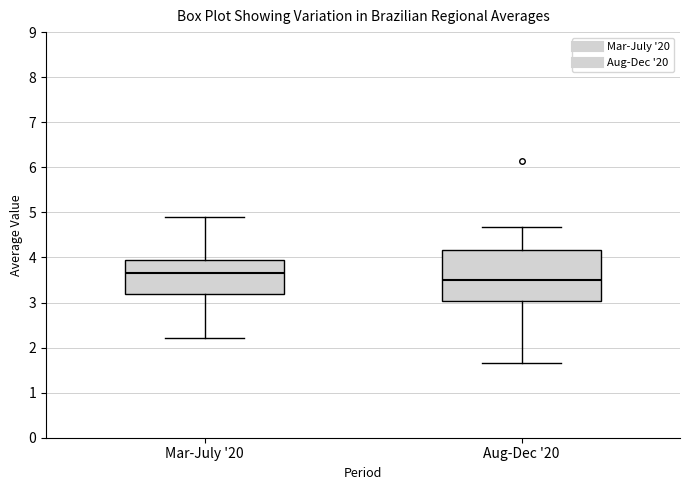

Which box's median line is the lowest?

Aug-Dec '20